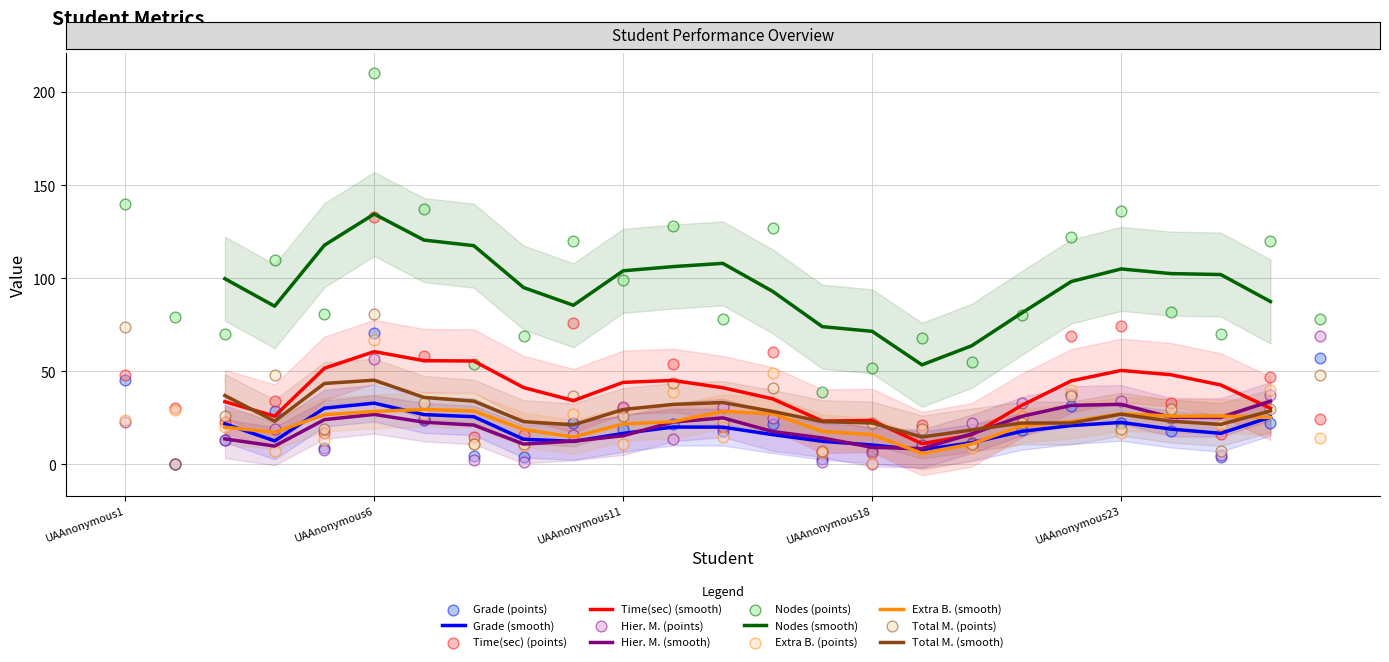

What are all the series names shown in the legend?

Grade, Time(sec), Hier. M., Nodes, Extra B., Total M.